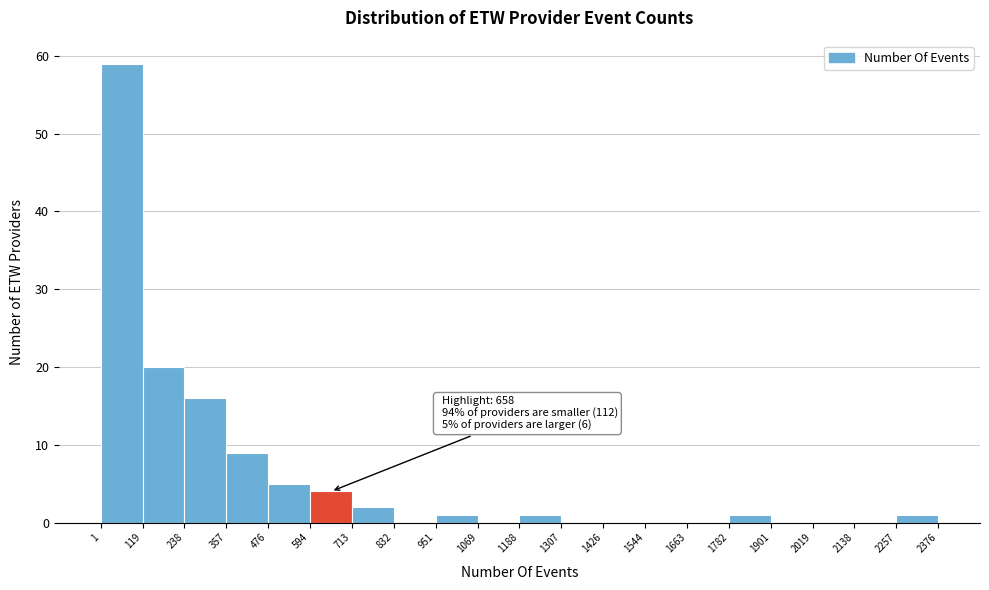

Over which range of the x-axis is the bar tallest?

1 to 119